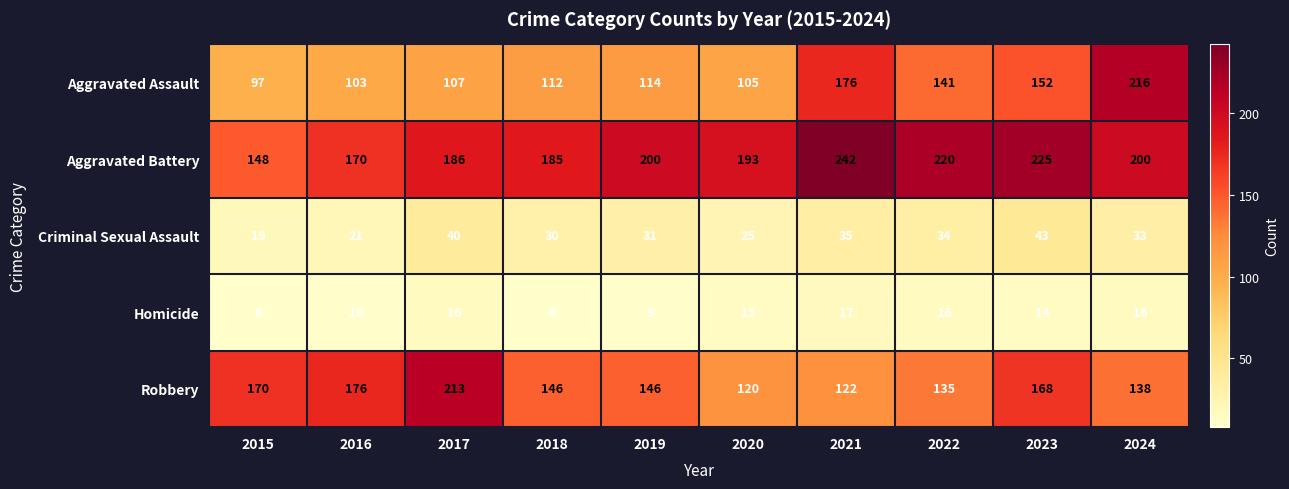

At 2023, list the series in order from largest to smallest.

Aggravated Battery, Robbery, Aggravated Assault, Criminal Sexual Assault, Homicide